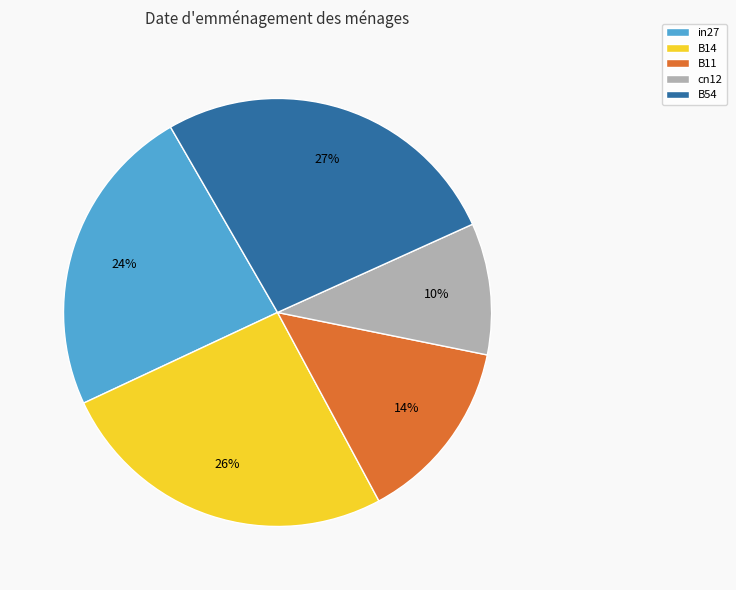

Do B54 and B14 together represent more than half of the pie?

Yes